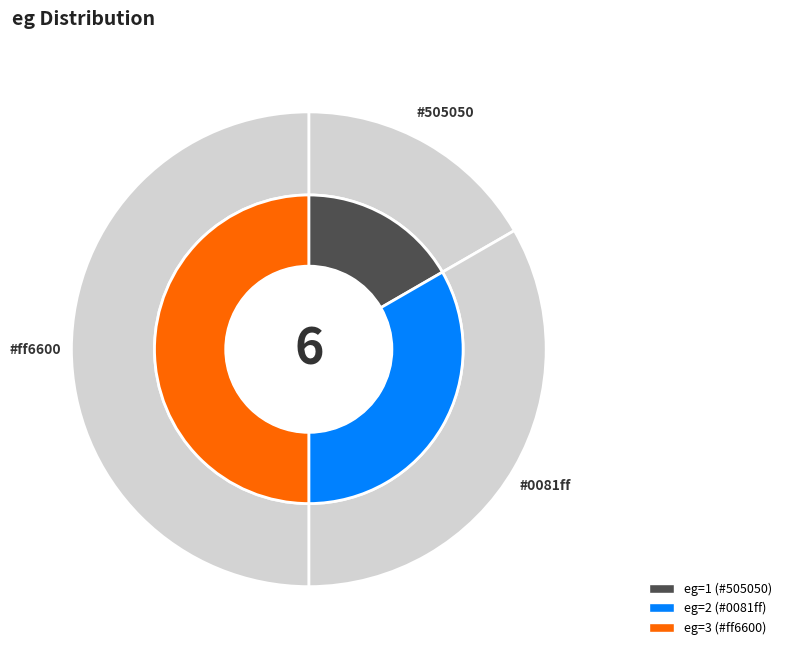

How many slices are in this pie chart?

3